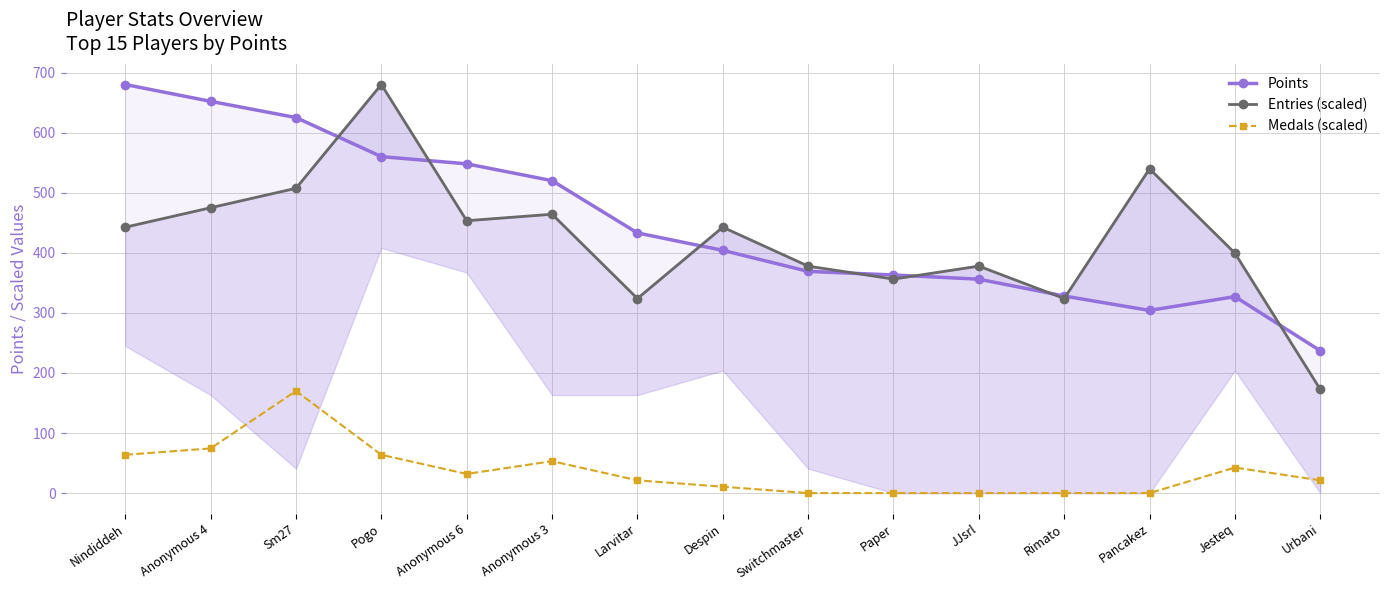

Where do Points and Entries (scaled) first cross each other?

Sm27 and Pogo